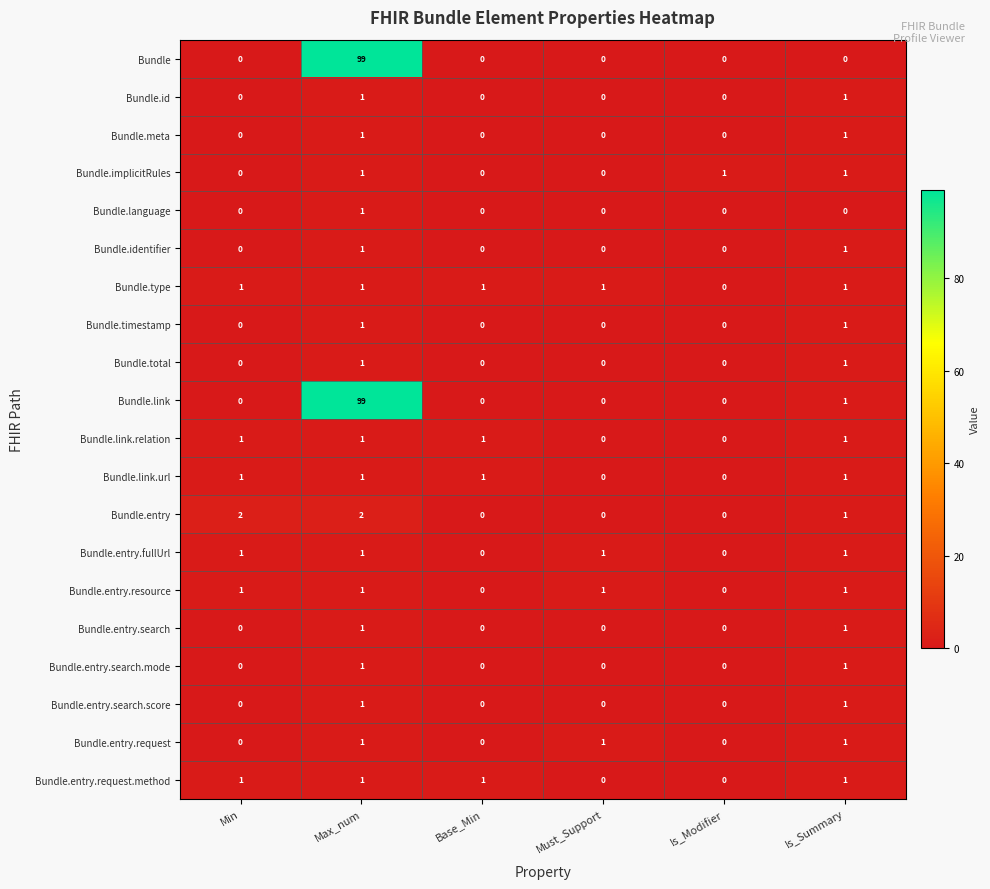

What is the sum of all Bundle.implicitRules values?

3